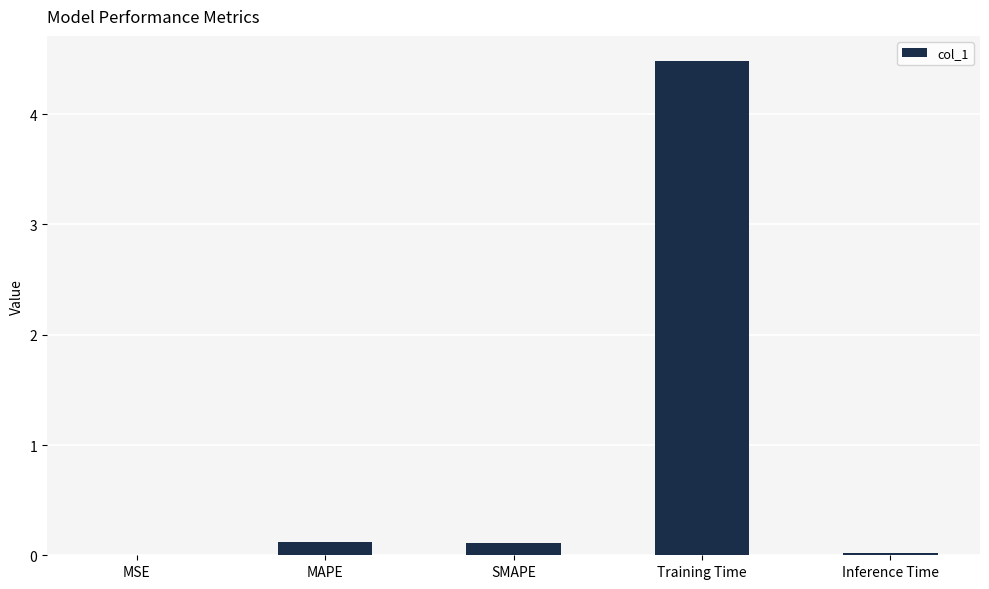

Between Training Time and Inference Time, which is larger?

Training Time